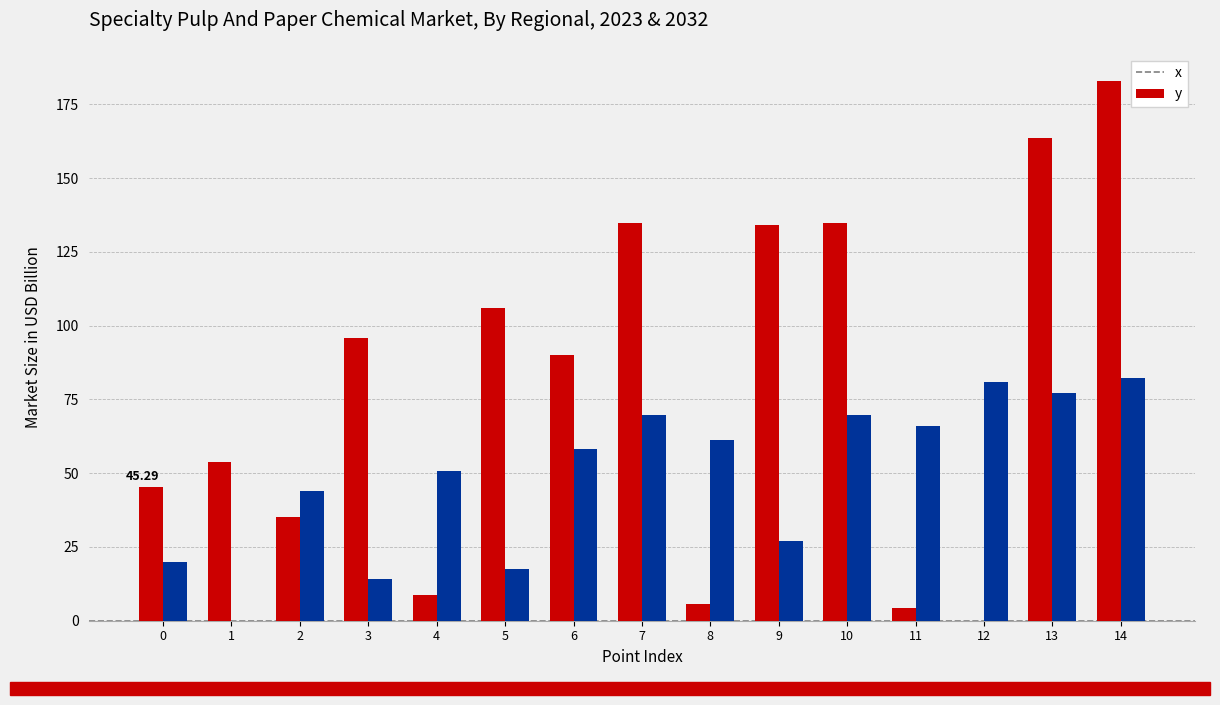

Which series has the largest total across all categories?

x